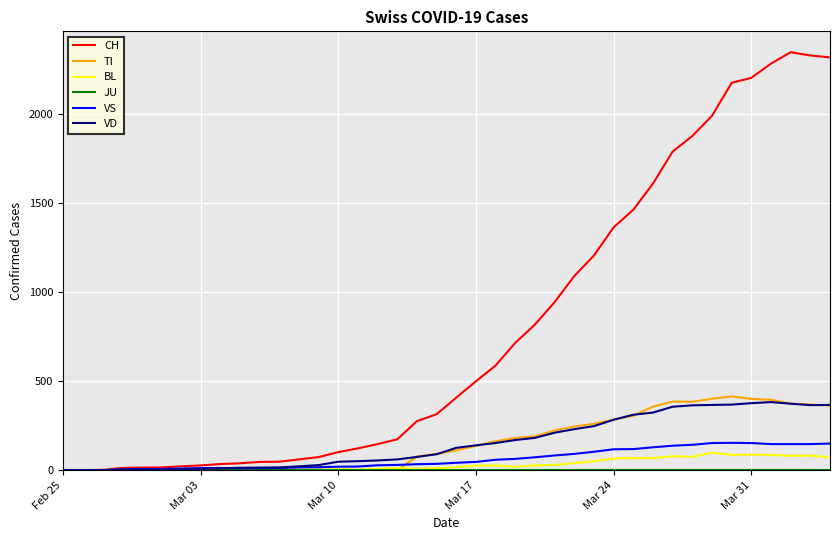

Which series has the widest spread of values?

CH